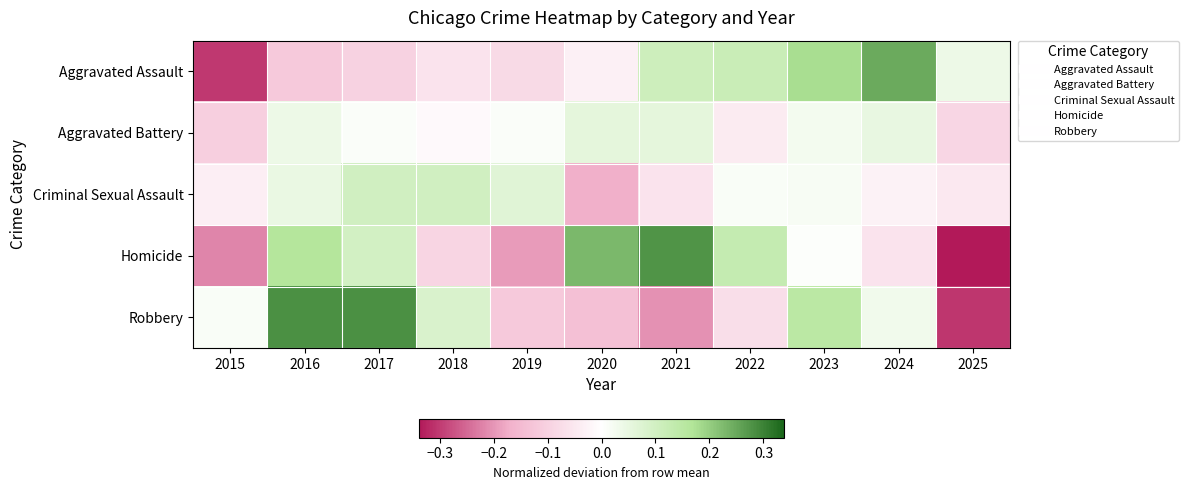

How many categories are shown in the chart?

11